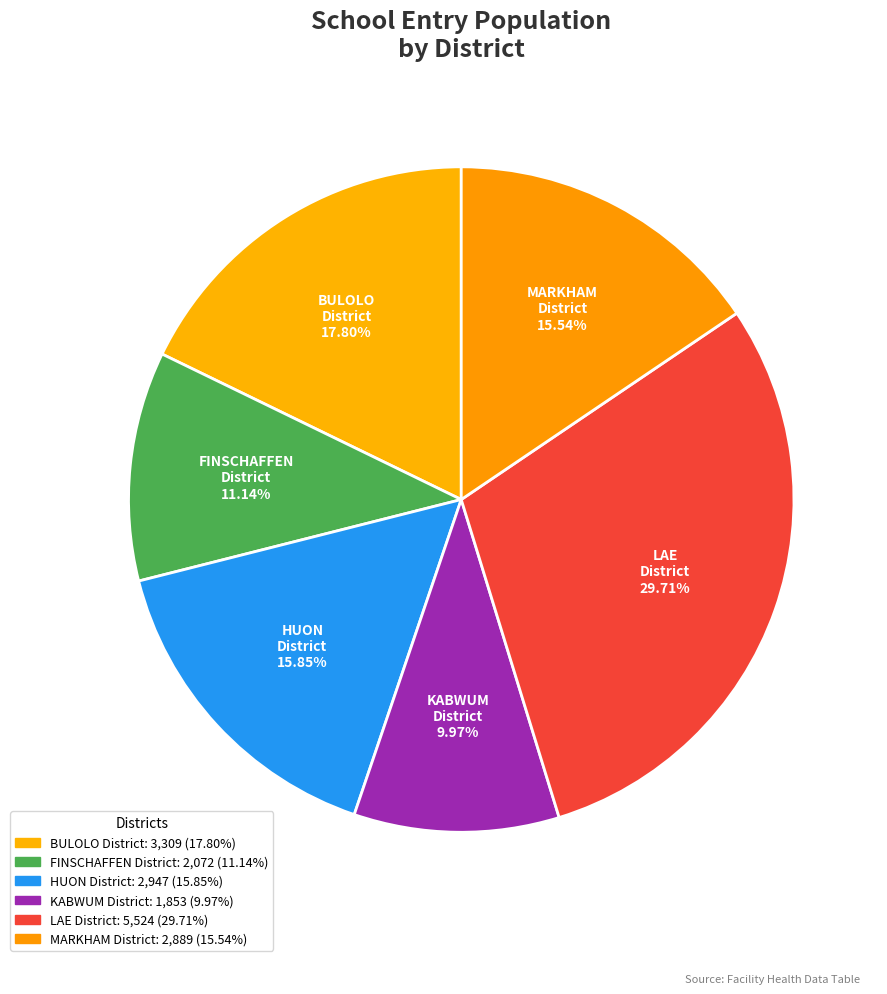

How many slices are in this pie chart?

6